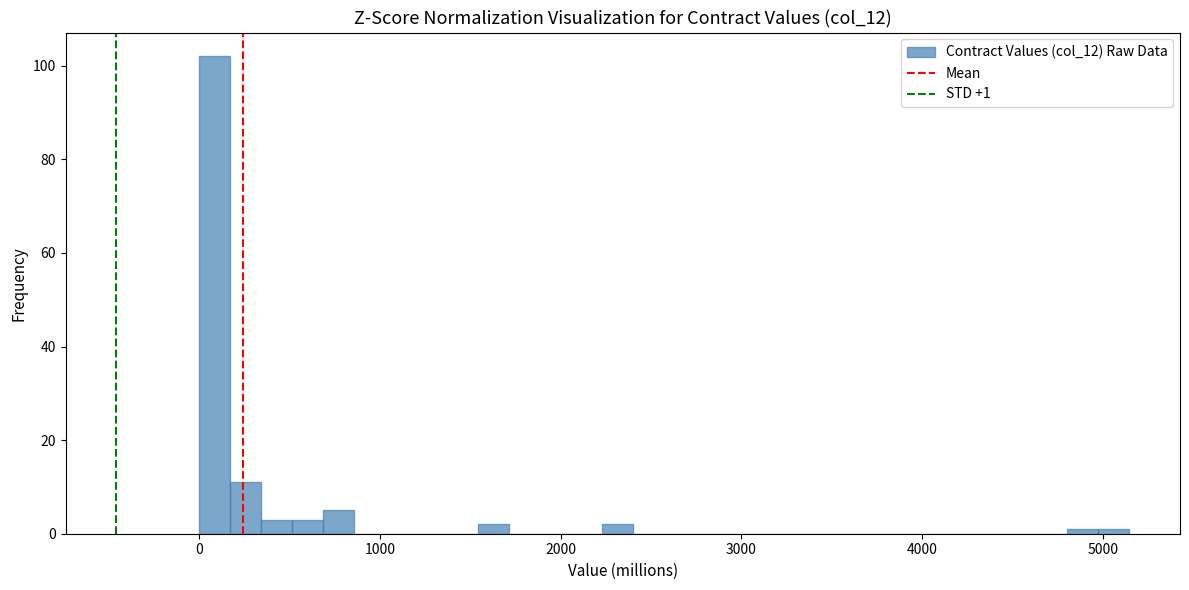

Around what value on the x-axis is the tallest bar? Give the approximate position of its centre, as read against the axis.

100